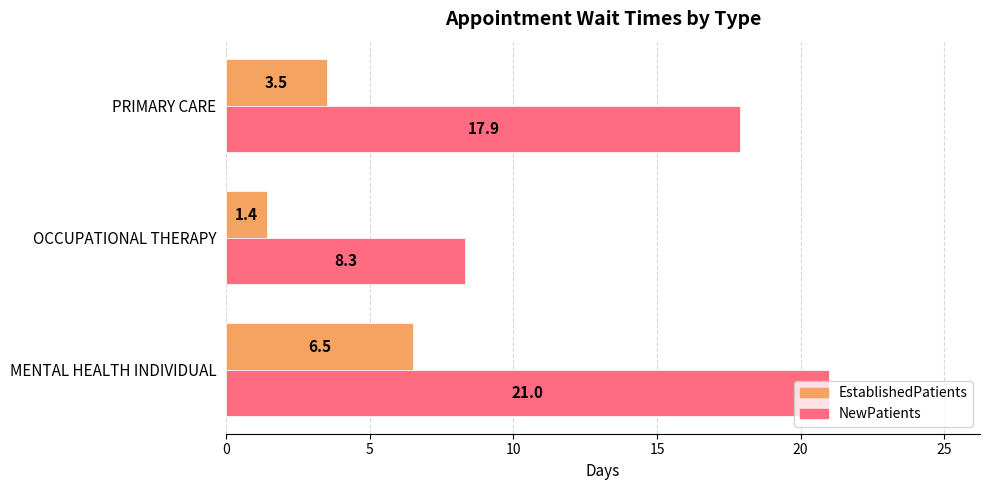

What is the lowest value of the EstablishedPatients series?

1.4